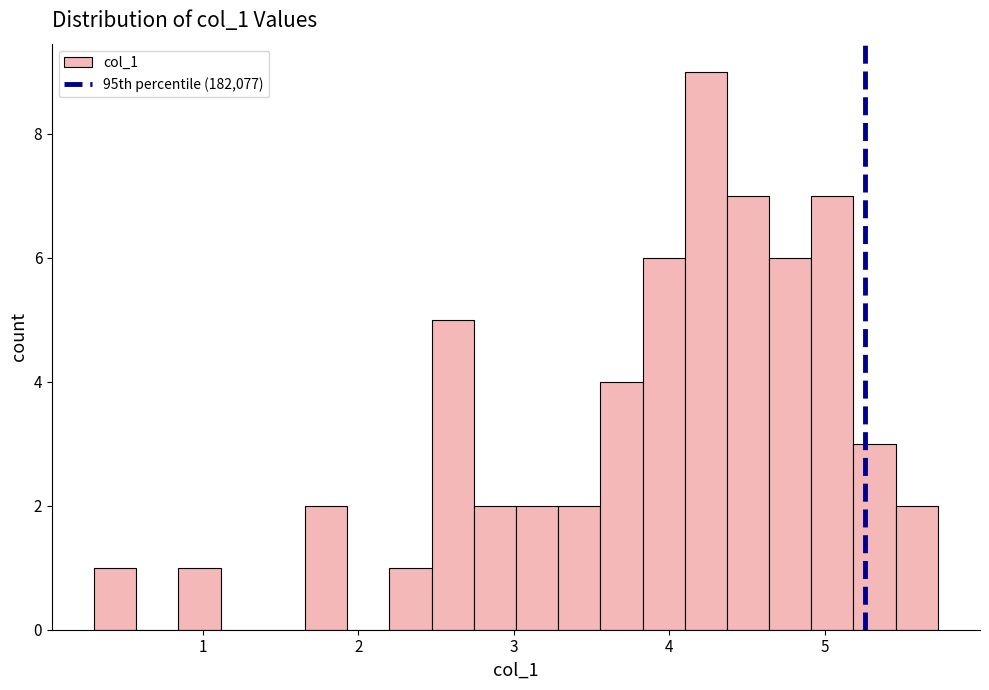

Around what value on the x-axis is the tallest bar? Give the approximate position of its centre, as read against the axis.

4.2